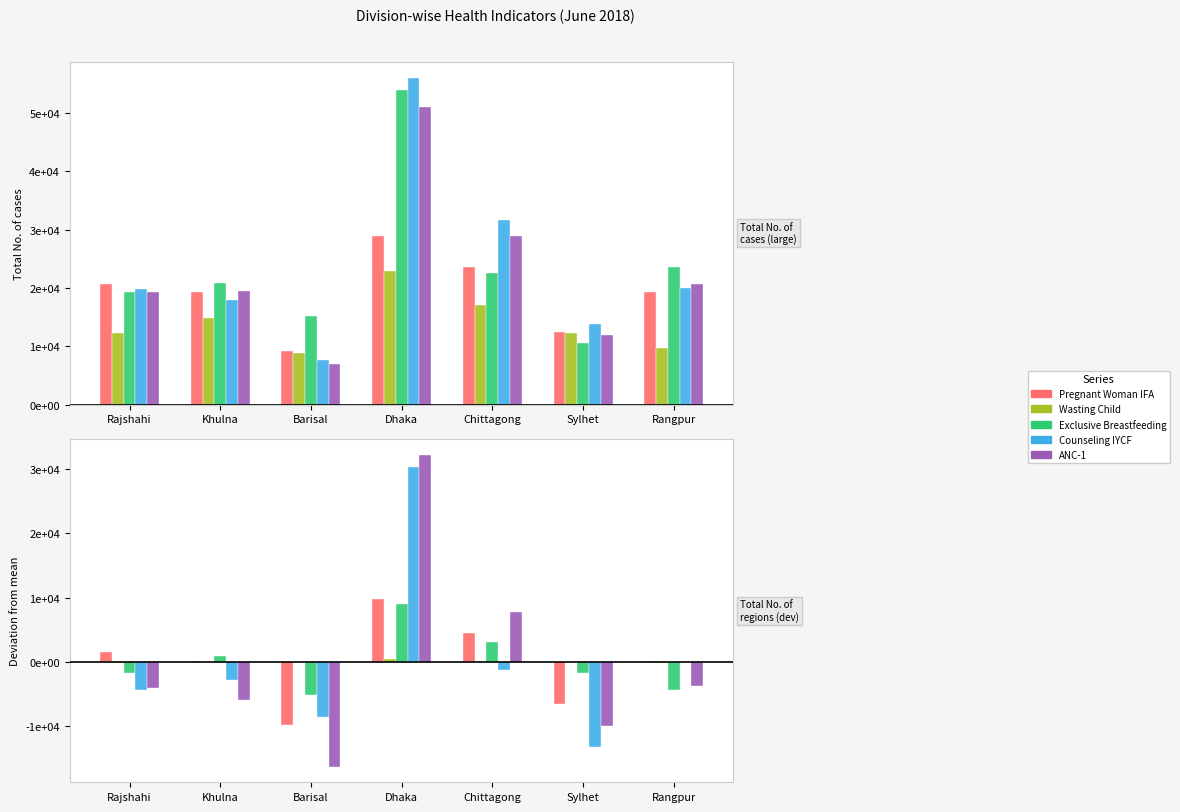

At which category does the chart reach its minimum across all series?

Barisal